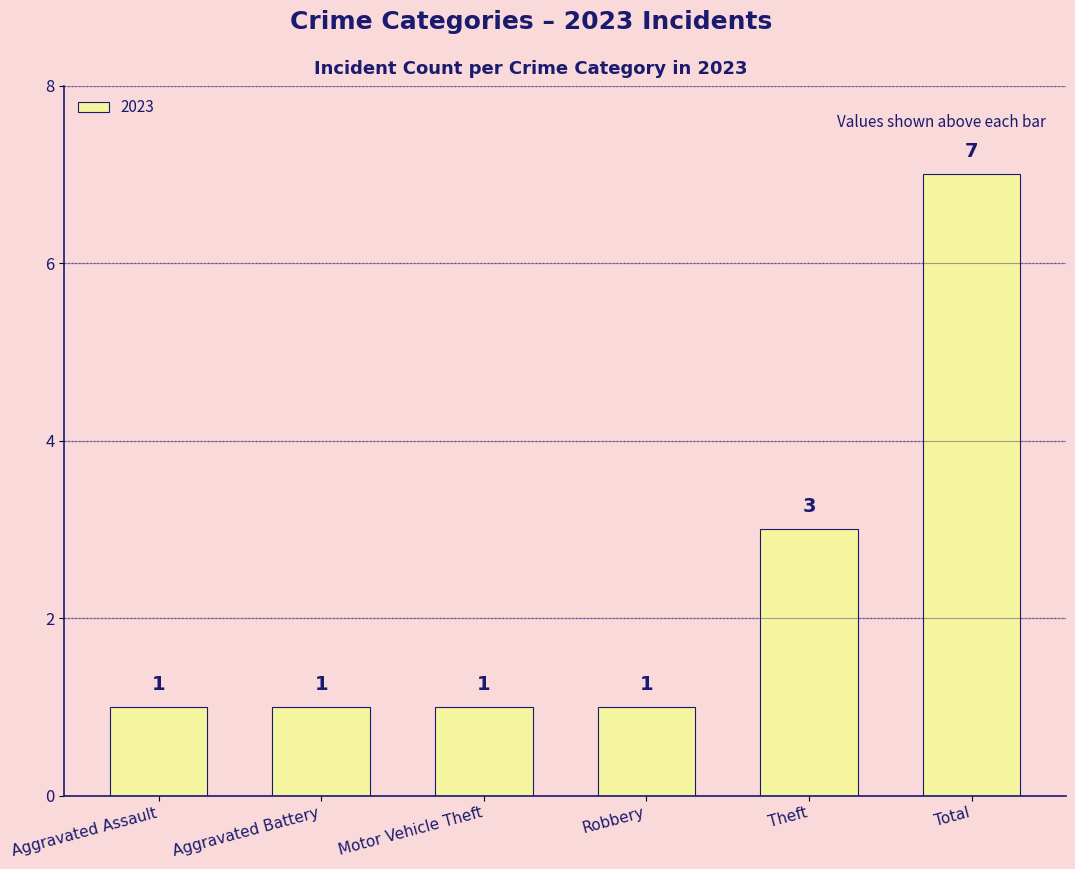

What is the sum of all values?

14